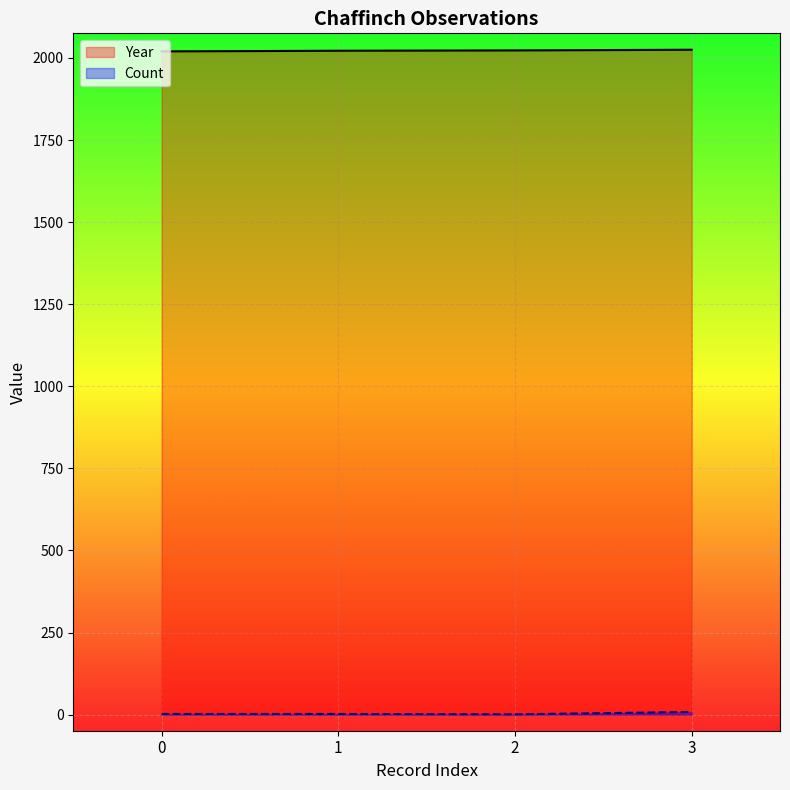

Which series has the largest range (max minus min)?

Count